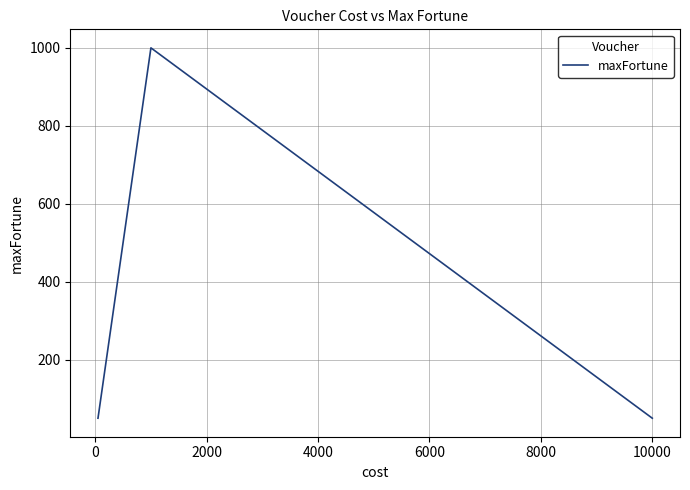

What is the minimum value shown in the chart?

50